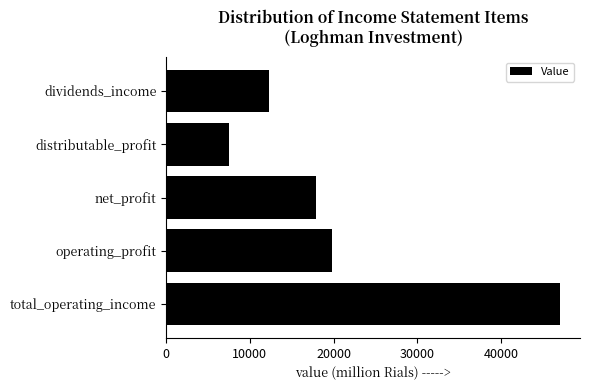

Reading bottom to top, what are all the values shown in this chart?

total_operating_income=47082	operating_profit=19833	net_profit=17856	distributable_profit=7508	dividends_income=12338